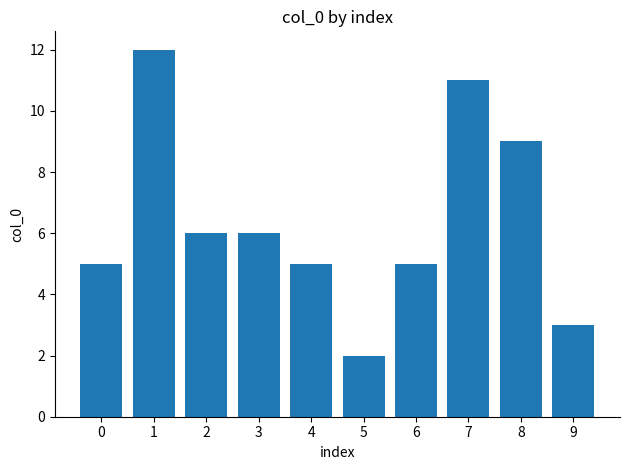

True or false: the data shows 1 at 5.

False